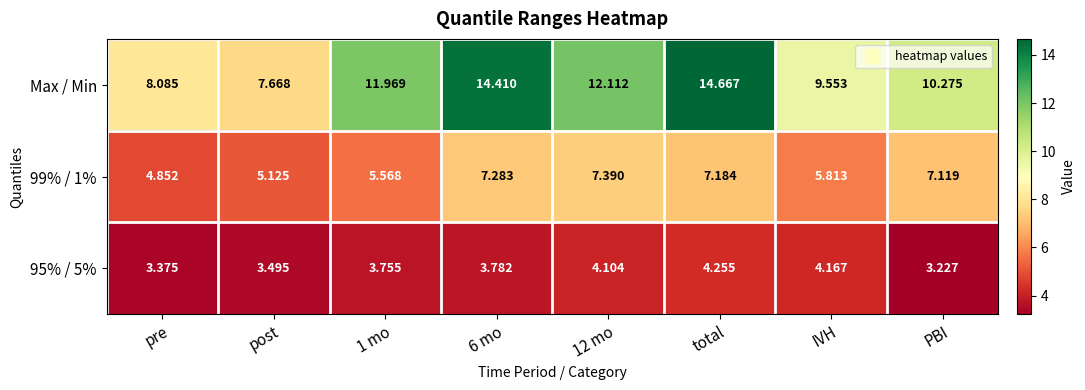

At how many categories does at least one series exceed 9?

6